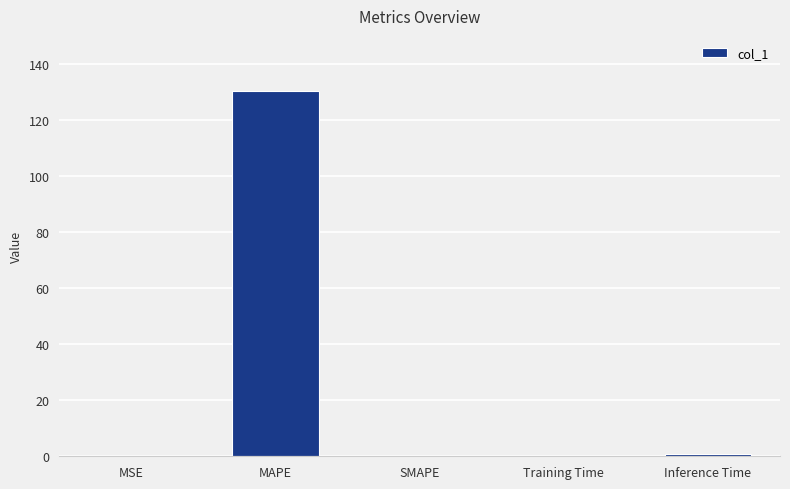

What is the sum of all values?

131.7